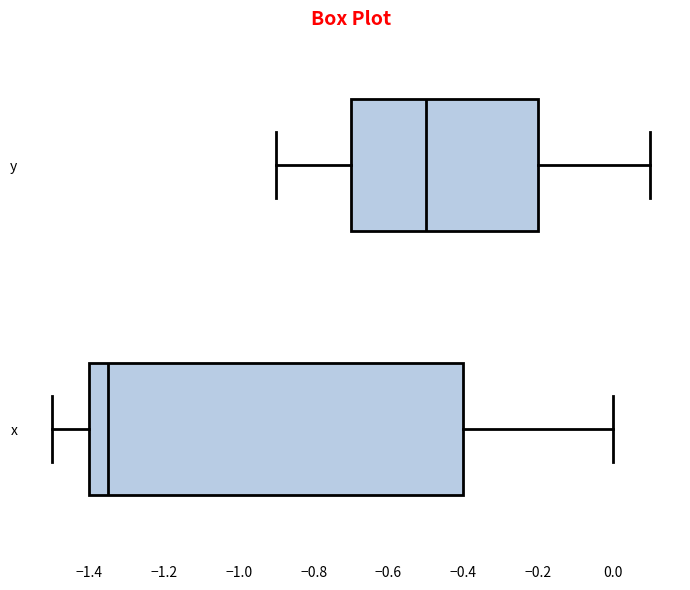

Where does the median line of the box for x sit on the x-axis? The values are not printed on the chart, so give them approximately, as read against the axis.

-1.34